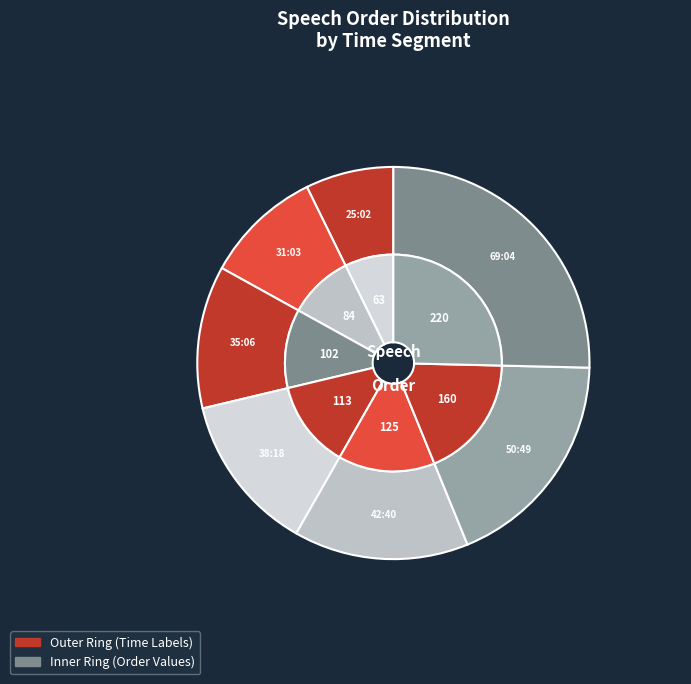

Does 50:49 represent more than half of the total?

No